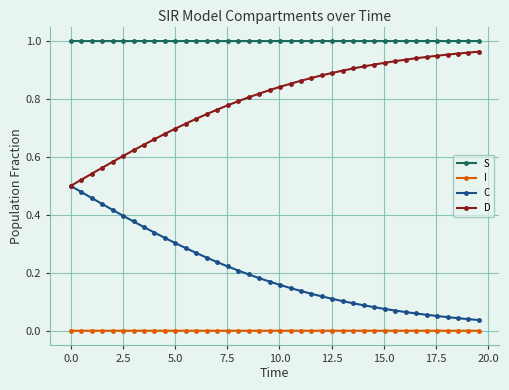

List the series in order of their overall mean, highest first.

S, D, C, I